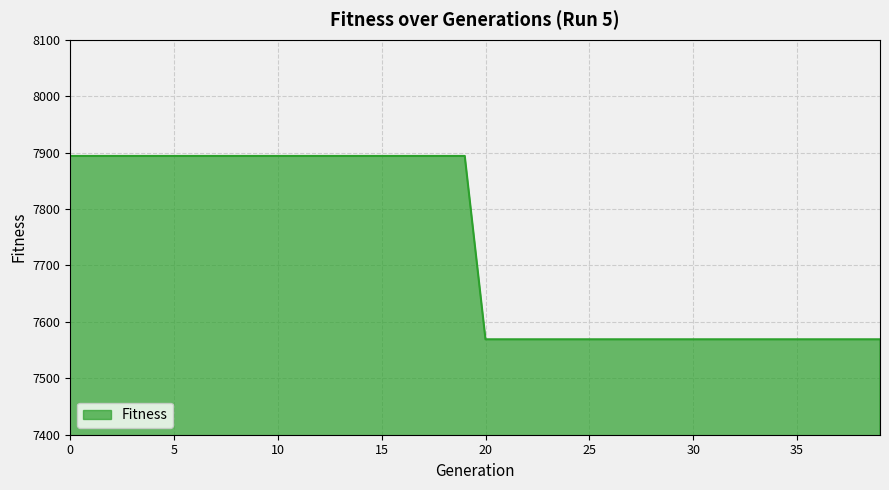

What is the sum of all values?

309260